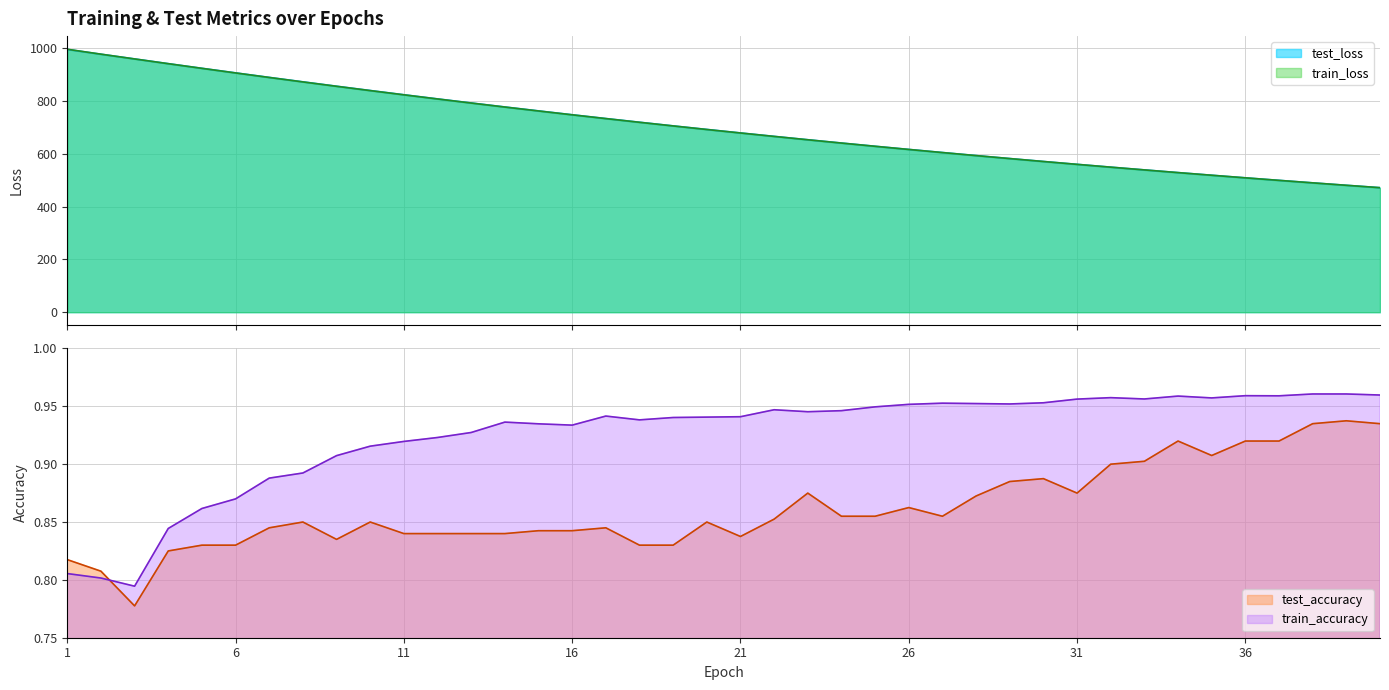

True or false: test_loss has a value of 529.3 at 34.

True